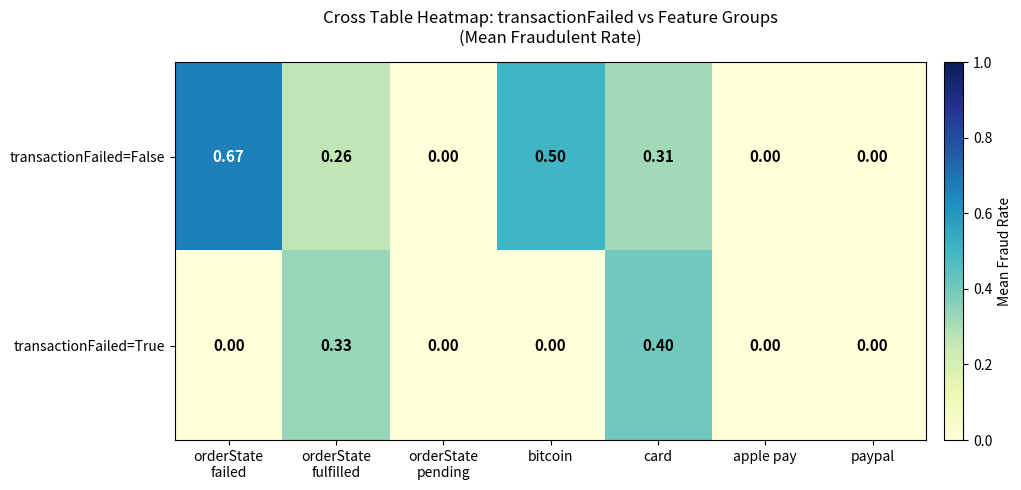

Rank the series at orderState
fulfilled from lowest to highest value.

transactionFailed=False, transactionFailed=True